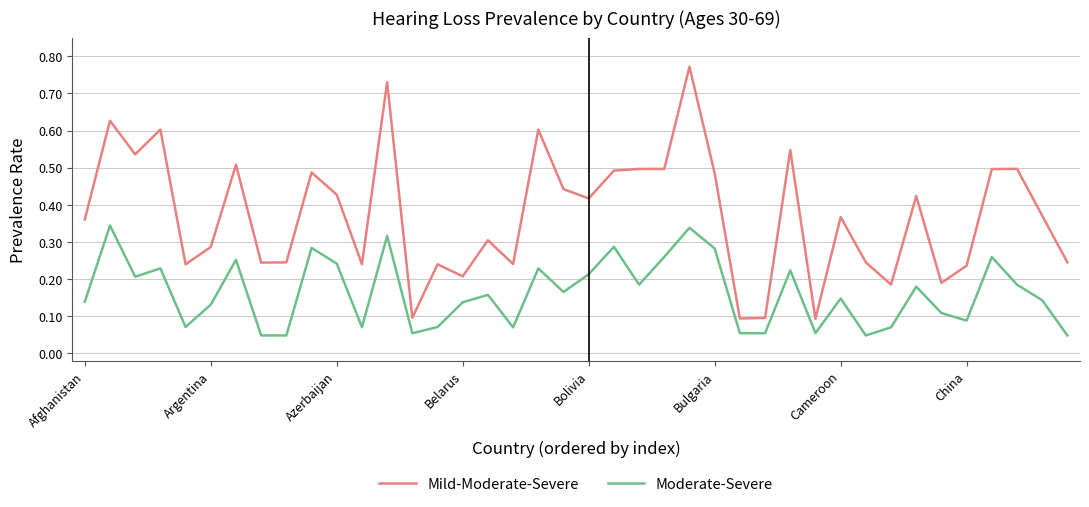

Count the number of data series in this chart.

2